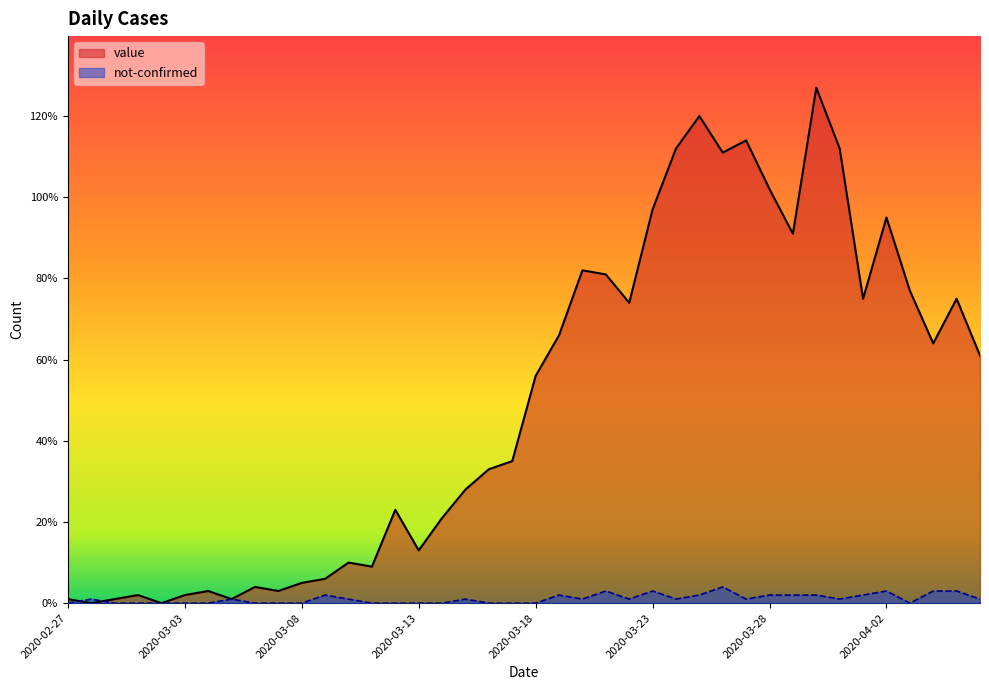

What is the difference between the not-confirmed values at 2020-03-16 and 2020-03-29?

2